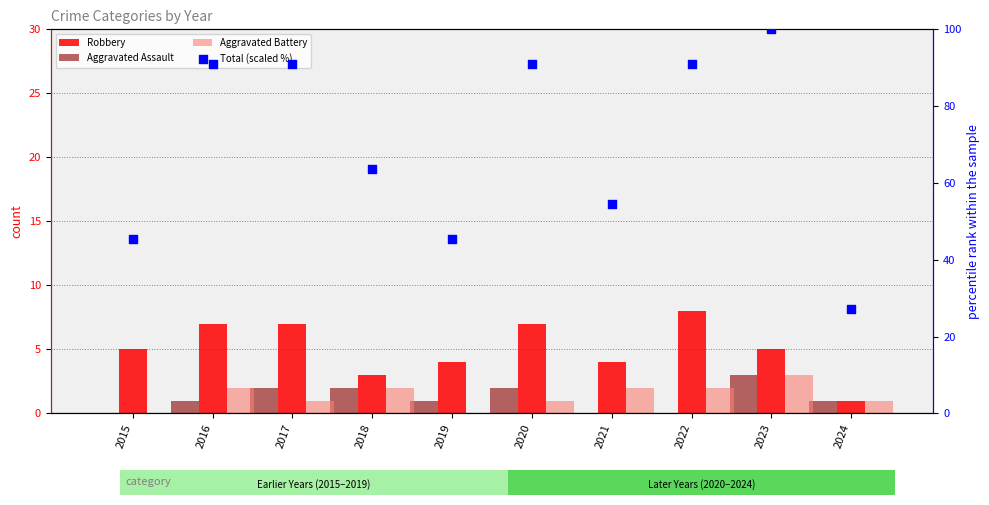

What are all the series names shown in the legend?

Robbery, Aggravated Assault, Aggravated Battery, Total (scaled %)